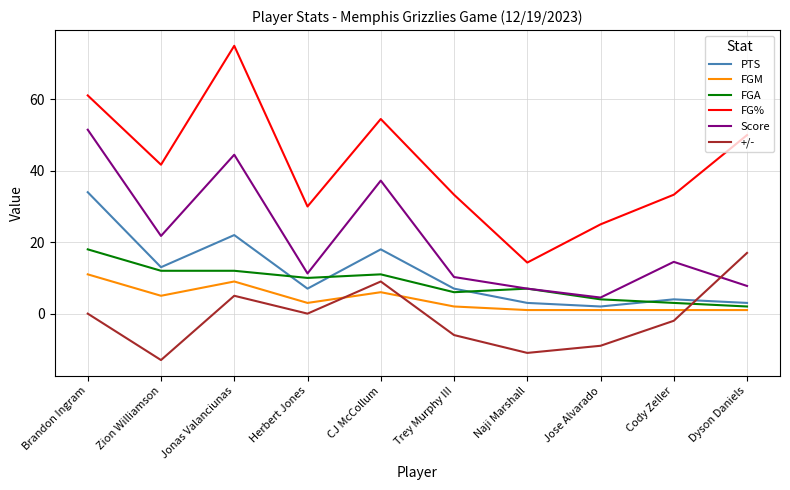

What position from the right is Trey Murphy III?

5